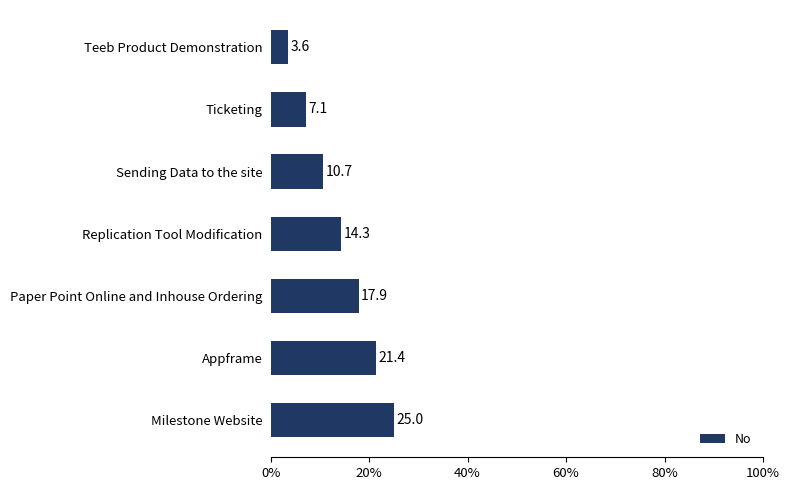

At which label is the value closest to 14?

Replication Tool Modification